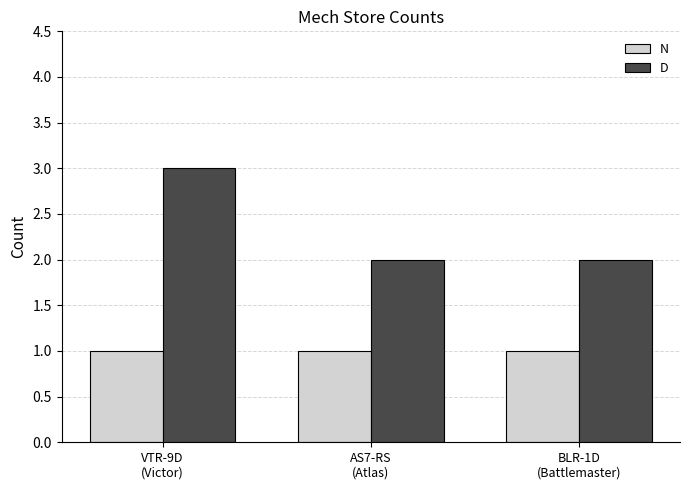

What is the label of the 2nd bar from the left?

AS7-RS
(Atlas)